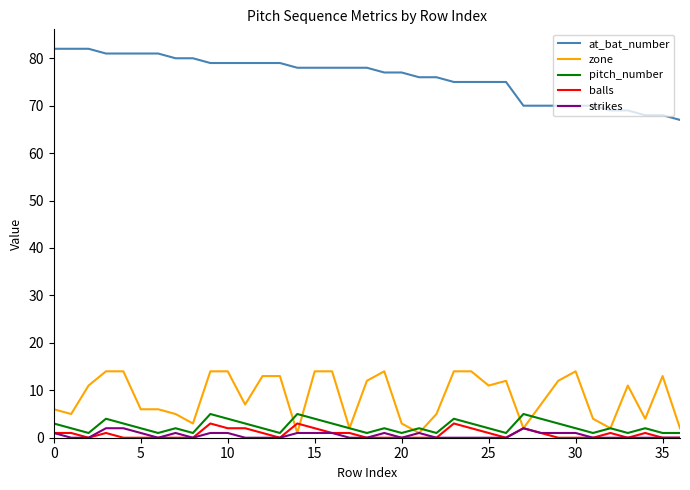

True or false: balls and at_bat_number intersect in this chart.

False